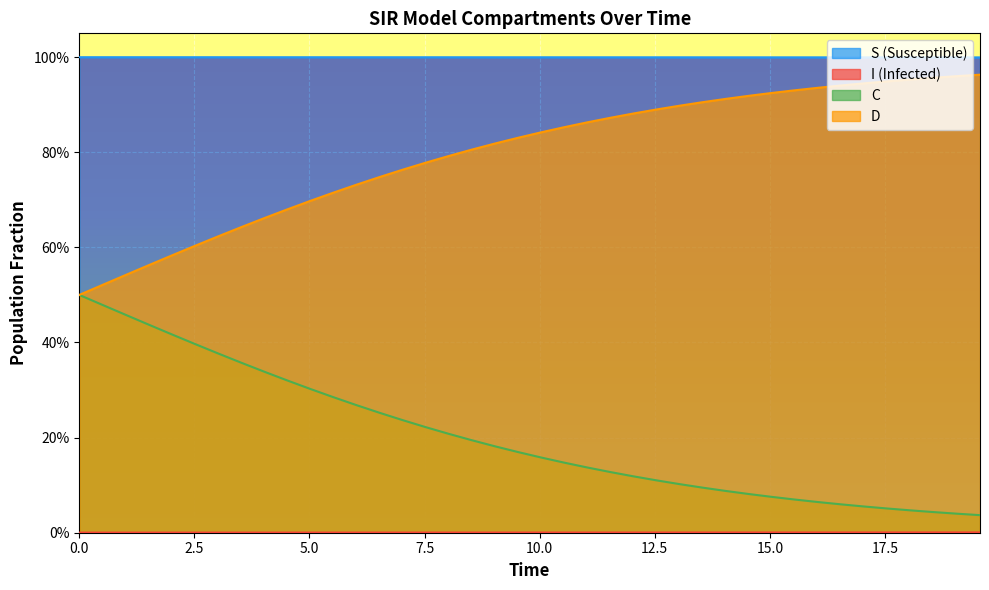

What are all the series names shown in the legend?

S, I, C, D